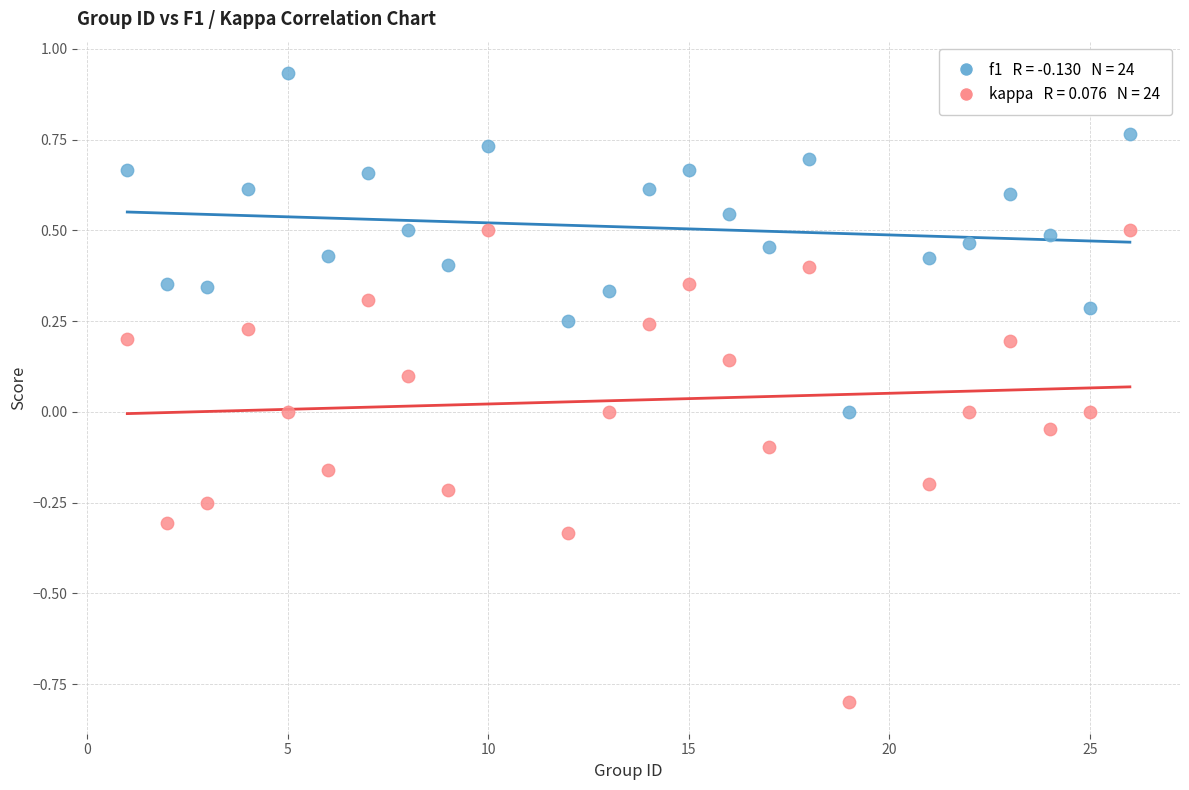

Across all data points, what is the range of X values (max minus min)?

25.0